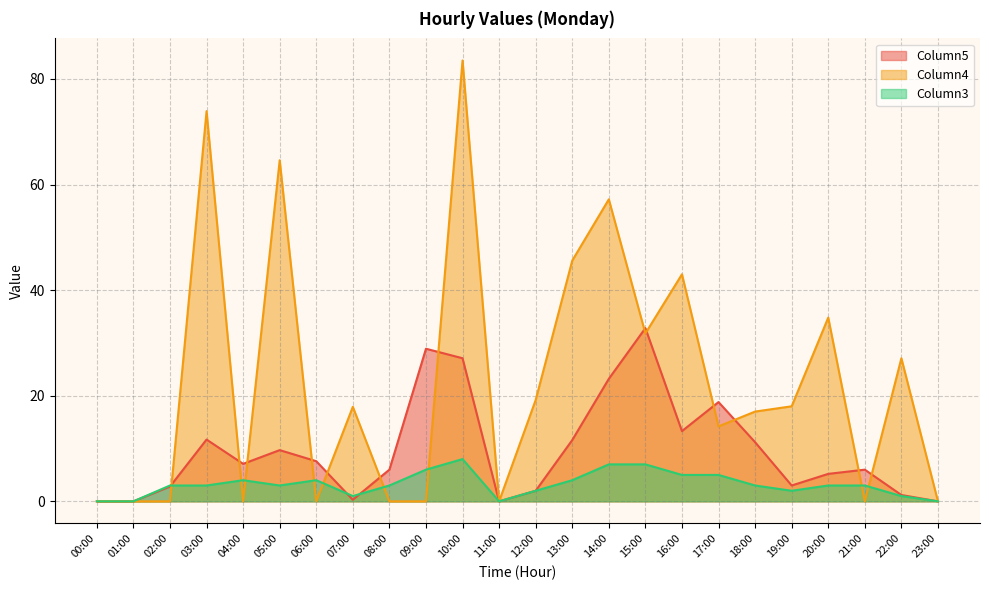

What are all the series names shown in the legend?

Column5, Column4, Column3